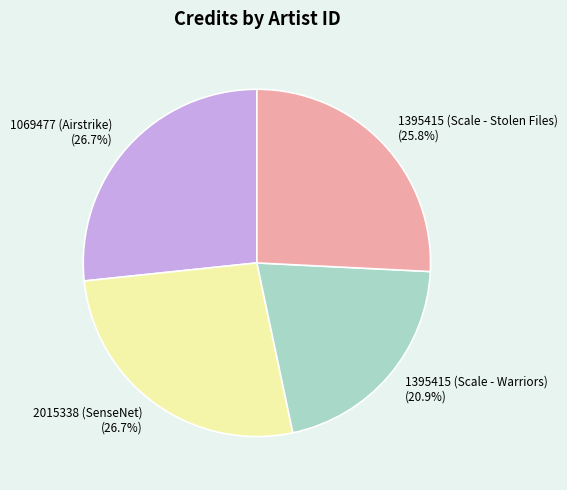

Which has a higher value, 2015338 (SenseNet) or 1395415 (Scale - Stolen Files)?

2015338 (SenseNet)